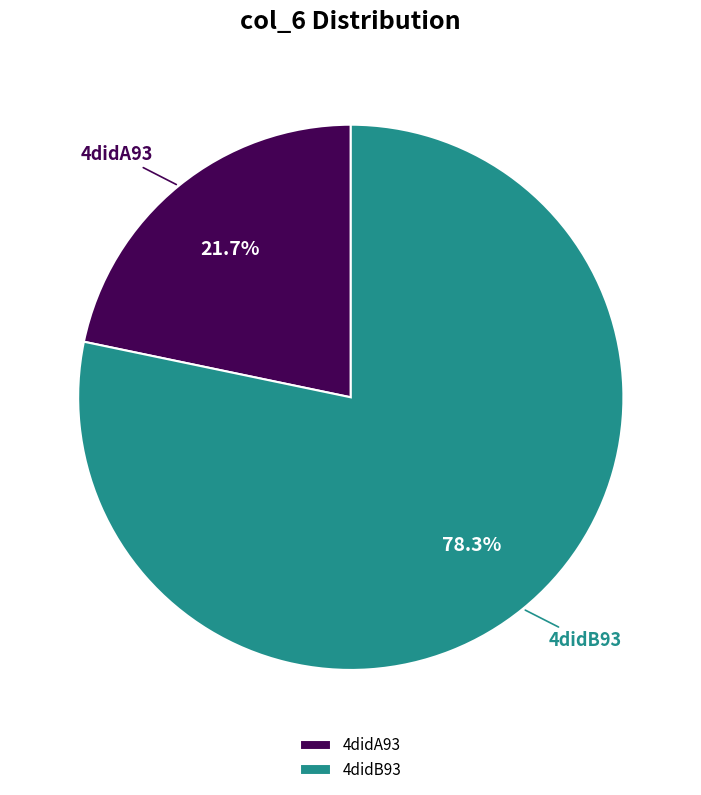

Rank the categories by value from lowest to highest.

4didA93, 4didB93